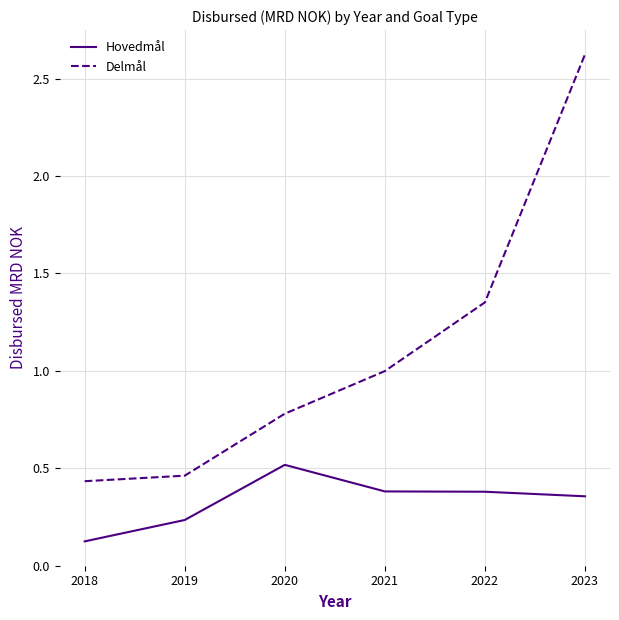

At which label is Hovedmål closest to 0?

2018